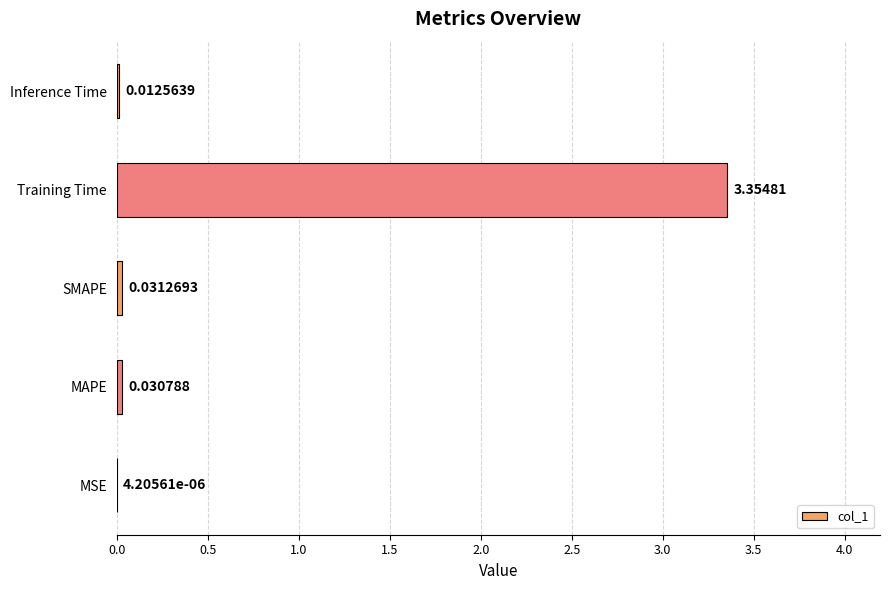

Which label corresponds to the largest value in the chart?

Training Time